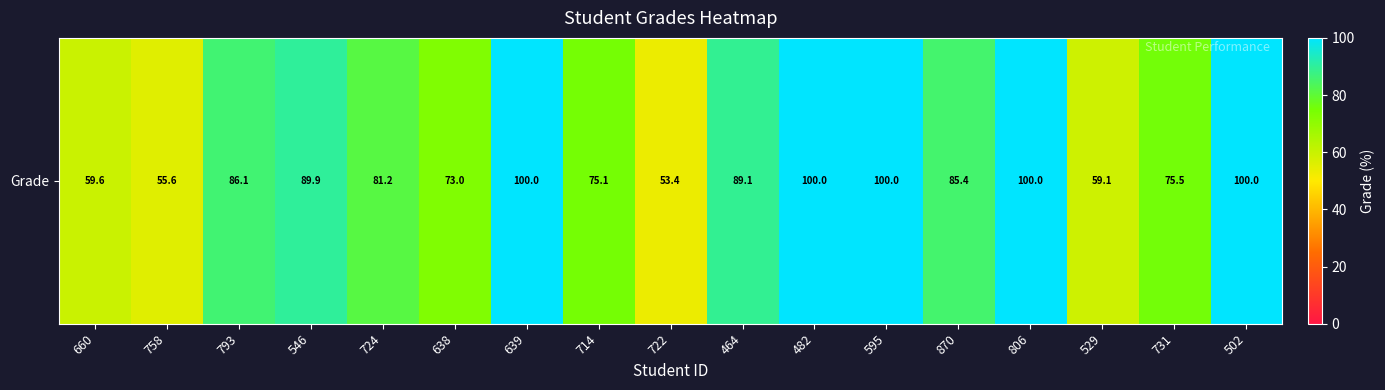

Reading left to right, what are all the values shown in this chart?

59.6	55.6	86.1	89.9	81.2	73.0	100.0	75.1	53.4	89.1	100.0	100.0	85.4	100.0	59.1	75.5	100.0